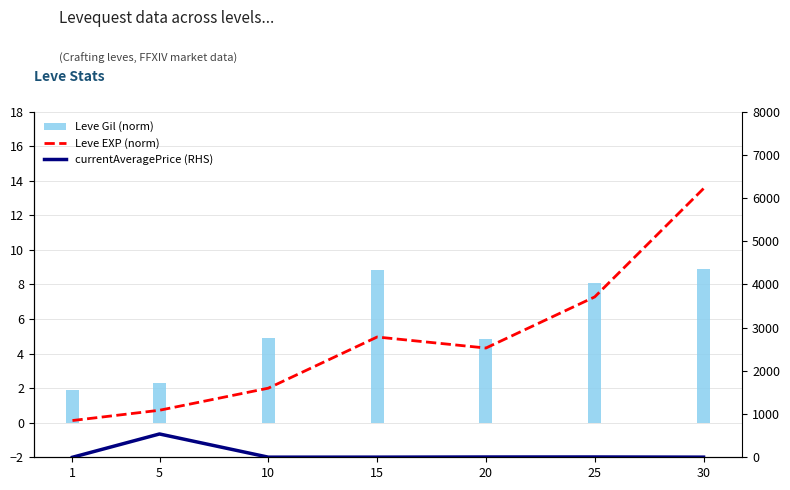

What are all the series names shown in the legend?

Leve EXP (norm), Leve Gil (norm), currentAveragePrice (RHS)